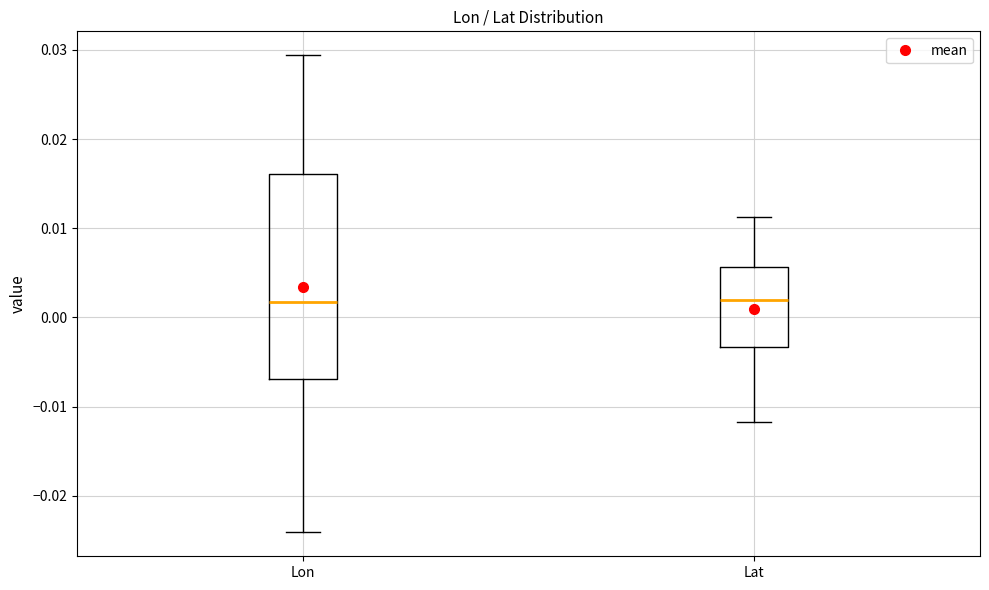

Where is the lower edge of the box for Lat on the y-axis? The values are not printed on the chart, so give them approximately, as read against the axis.

-0.003